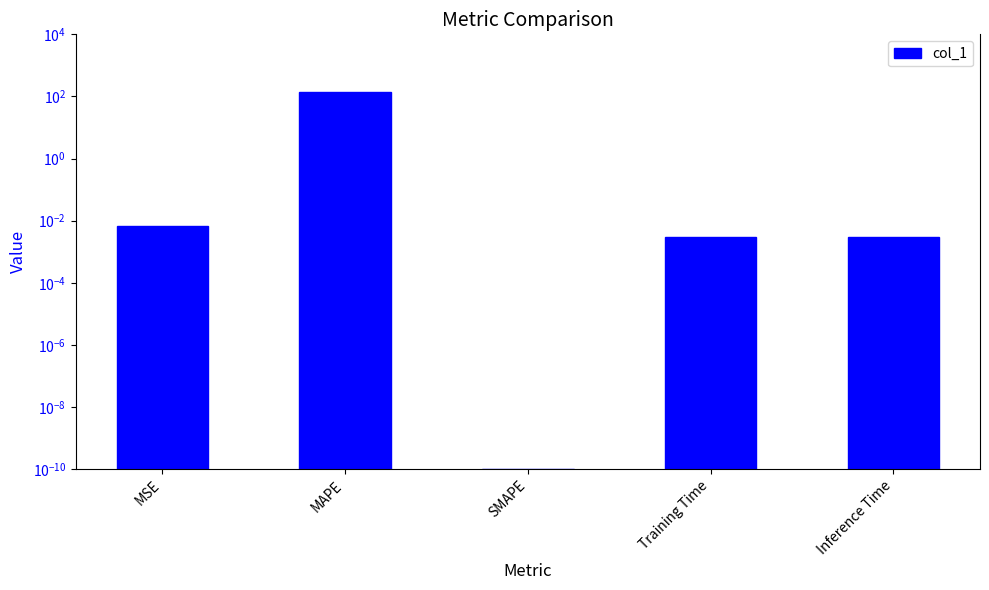

What is the average value?

27.4